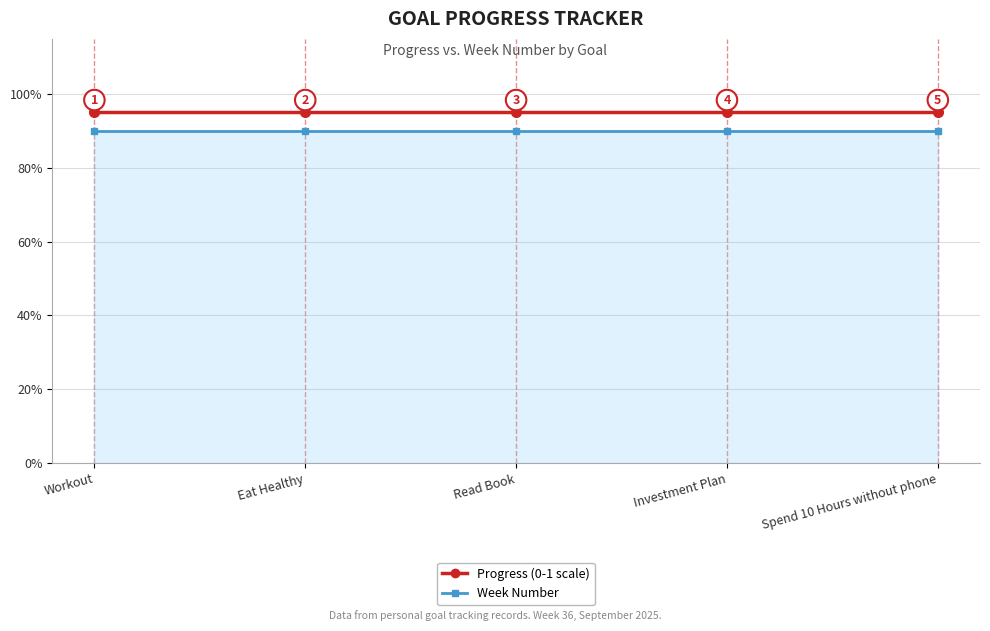

True or false: Progress (0-1 scale) and Week Number intersect in this chart.

False